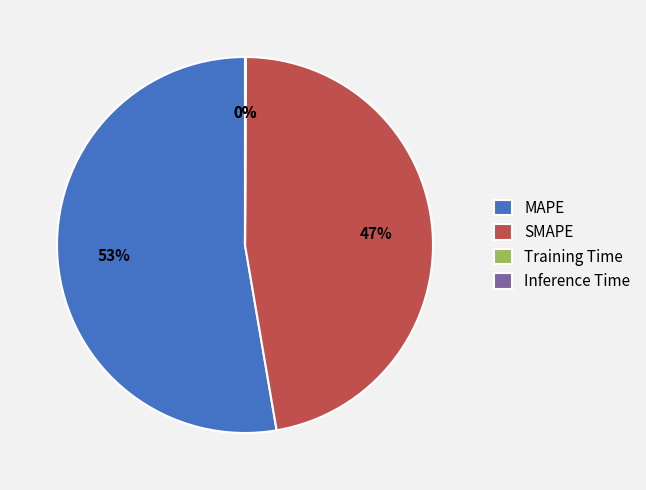

Is it true that SMAPE is 39% of the pie?

False